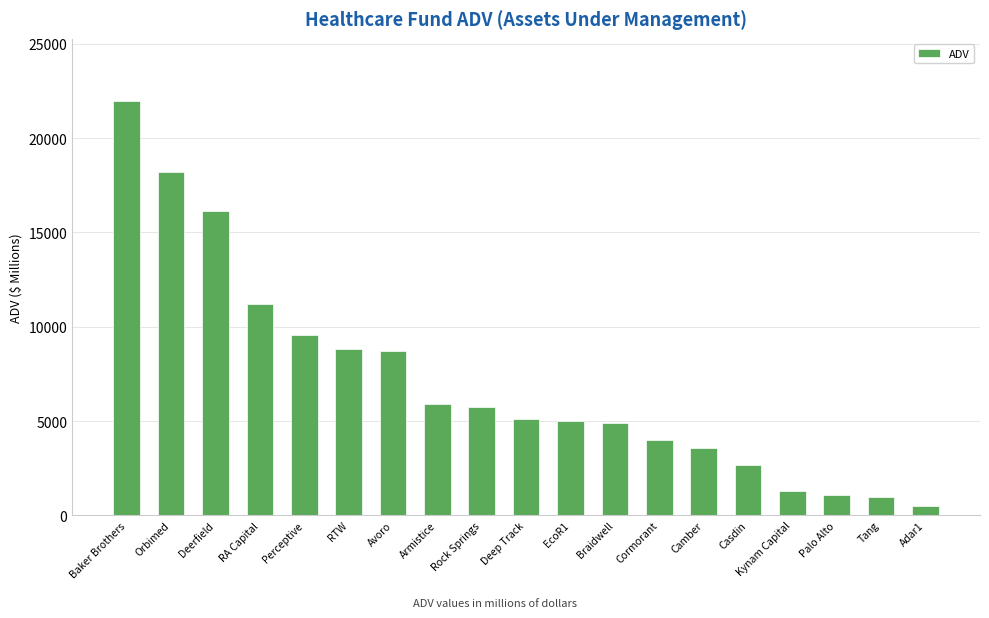

Read the value at Braidwell.

4902.2